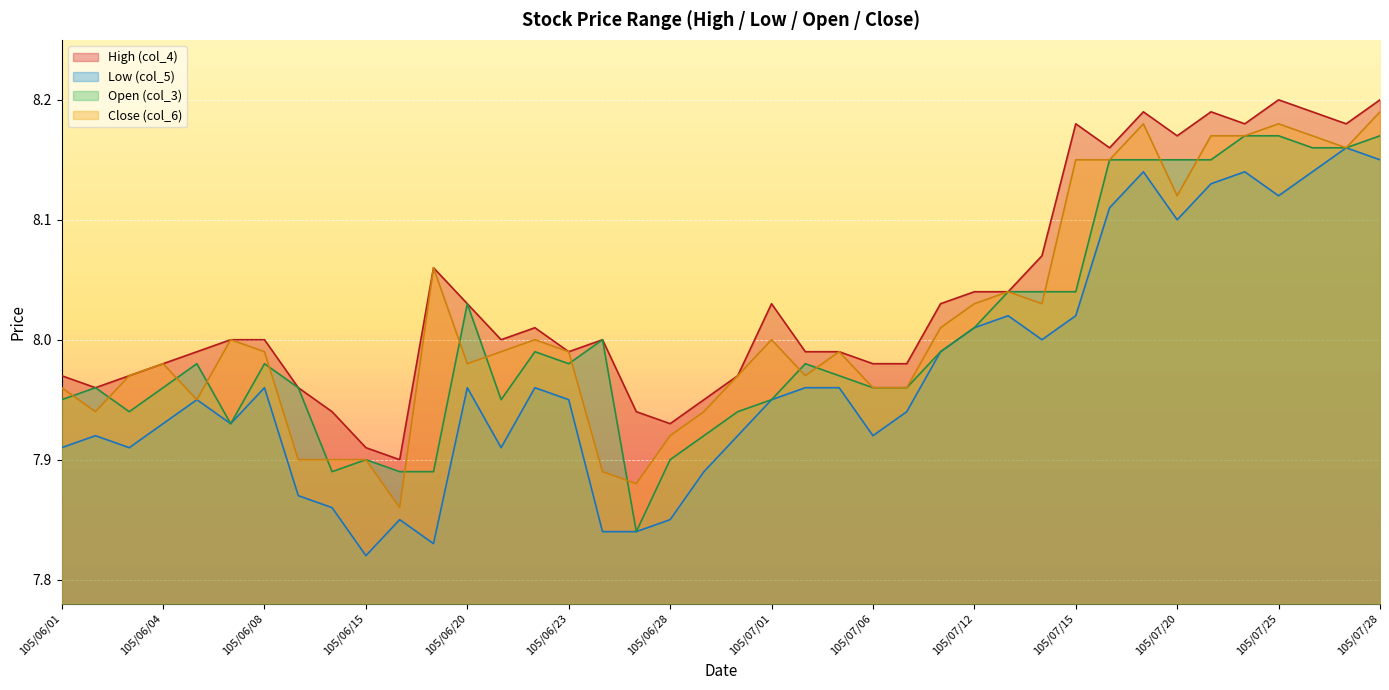

What is the label of the 39th point from the right?

105/06/02